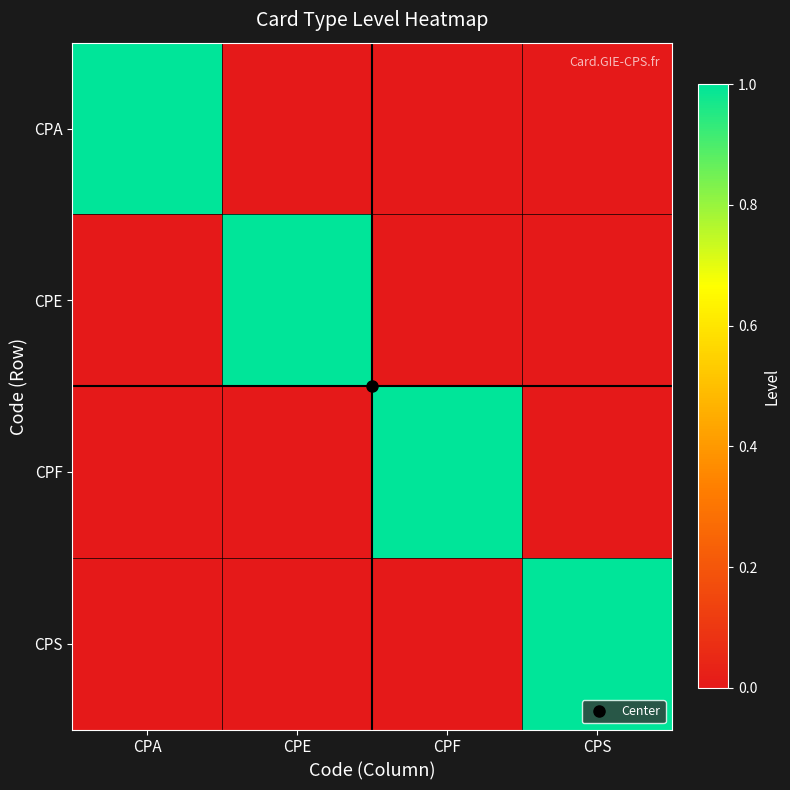

At CPS, list the series in order from largest to smallest.

CPS, CPA, CPE, CPF